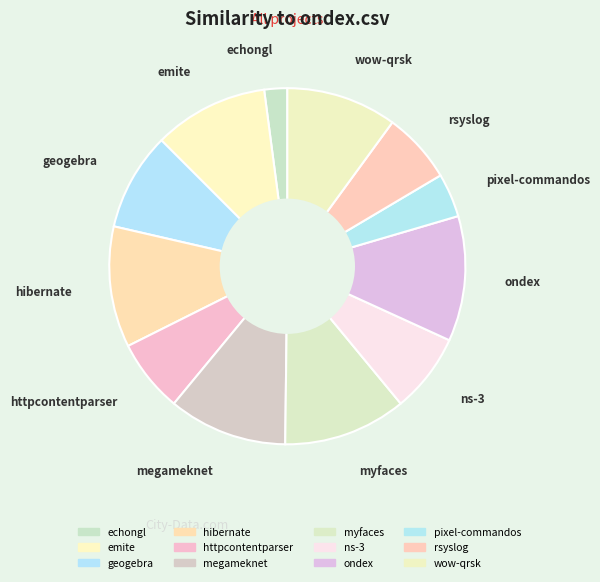

How many slices are in this pie chart?

12